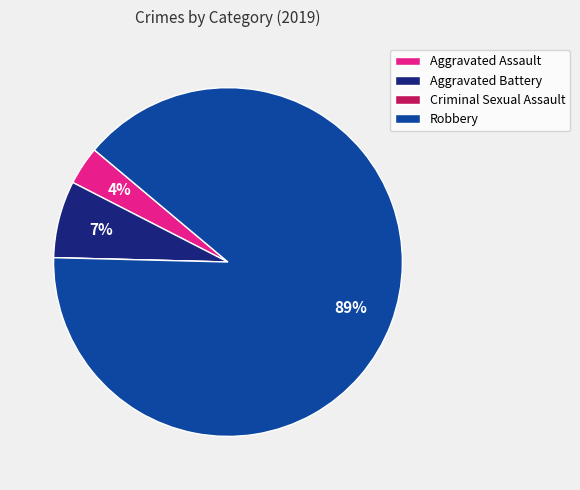

To the nearest percent, what is the combined percentage of Aggravated Assault and Robbery?

93%